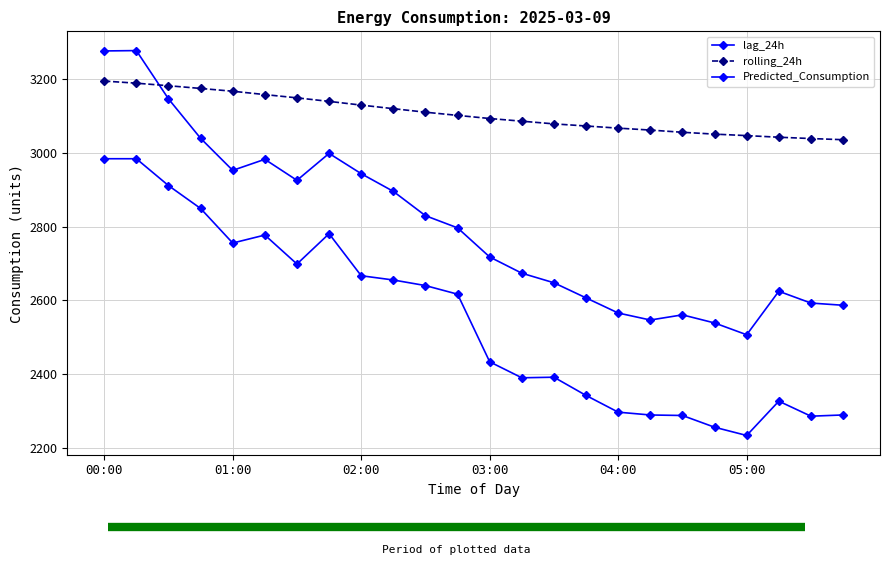

What is the value of the rolling_24h point at the 19th from the left?

3056.3